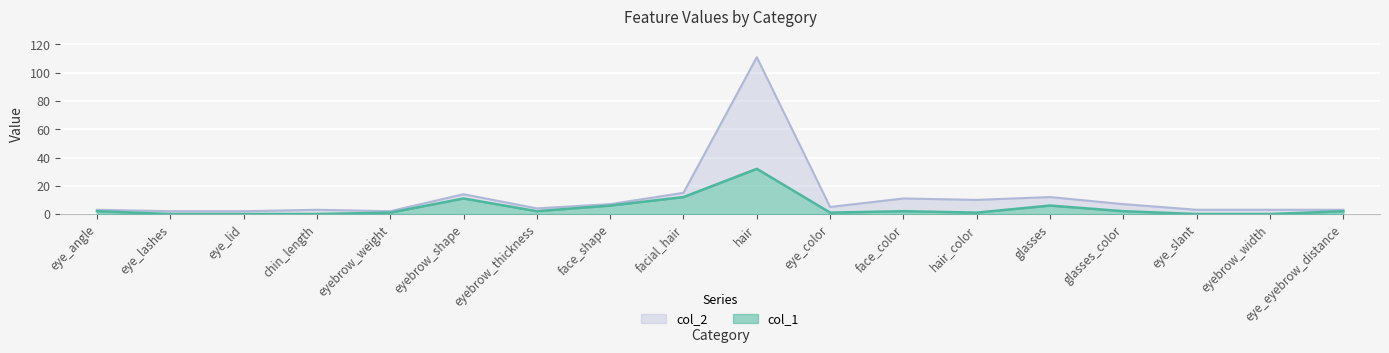

What value does the col_2 series have at face_color?

11